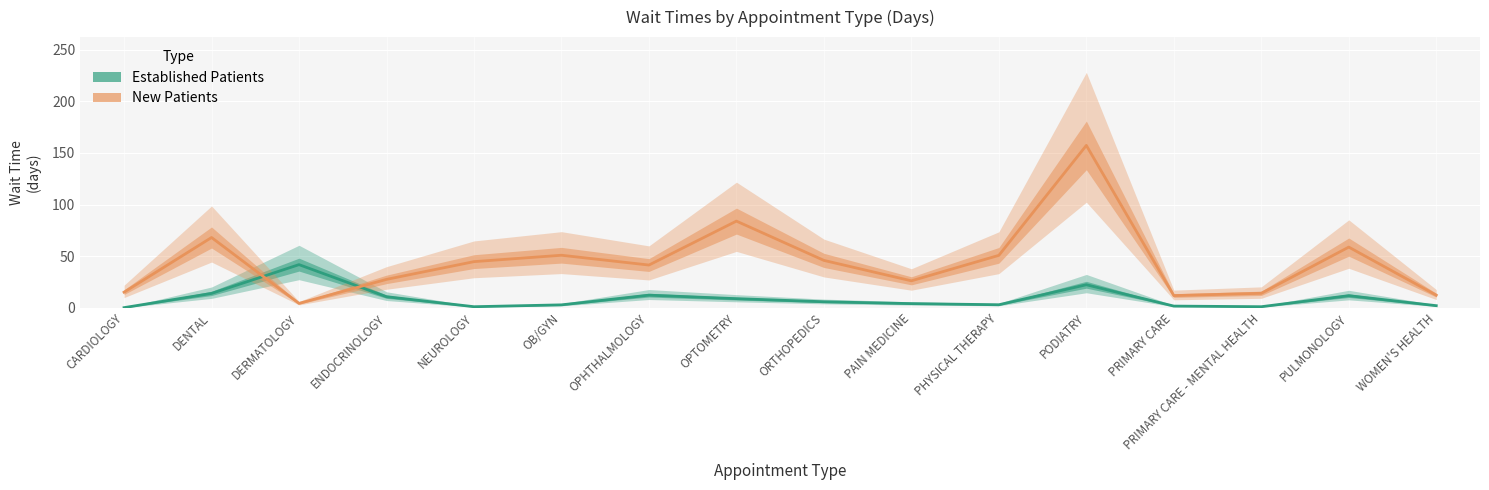

What is the difference between the New Patients values at DENTAL and CARDIOLOGY?

53.0